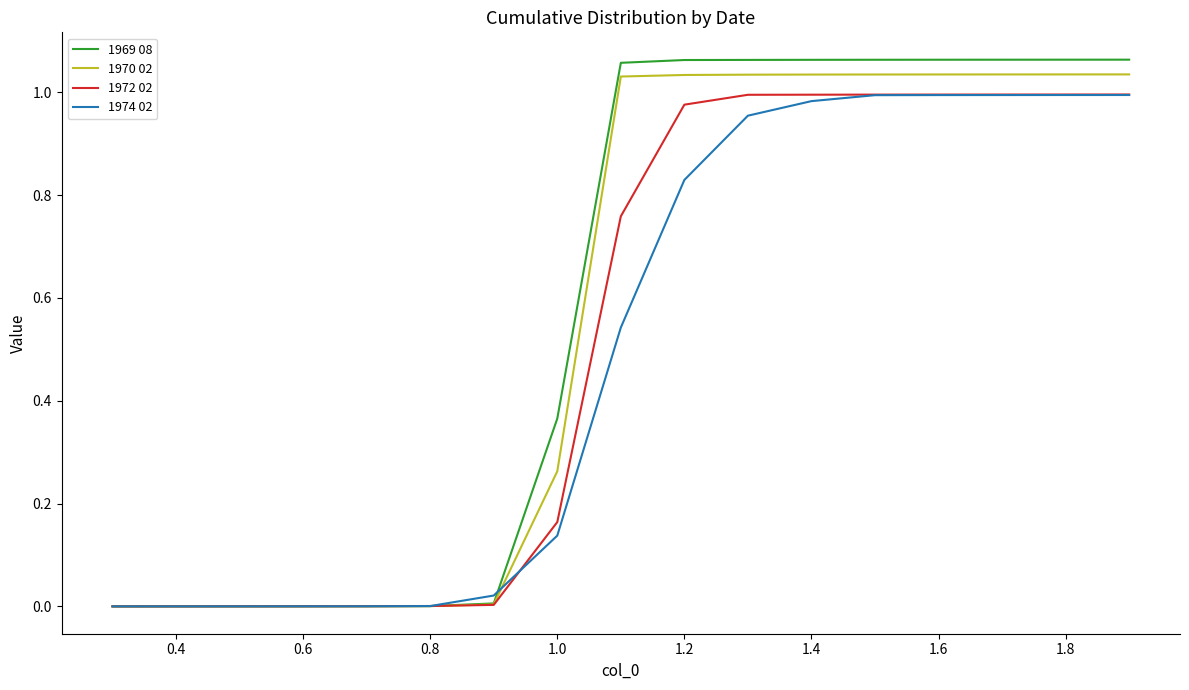

Which series has the largest range (max minus min)?

1969 08